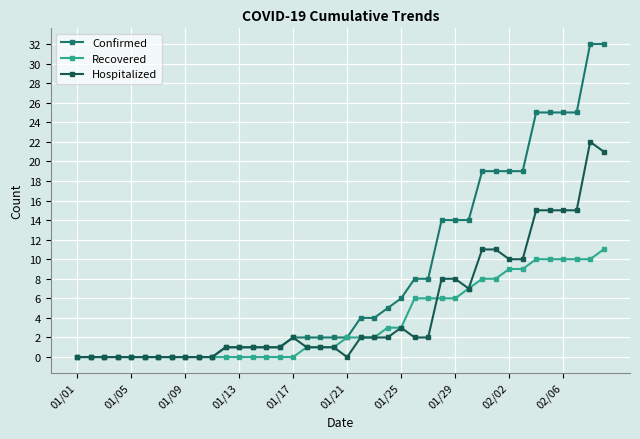

Which series has the largest total across all categories?

Confirmed